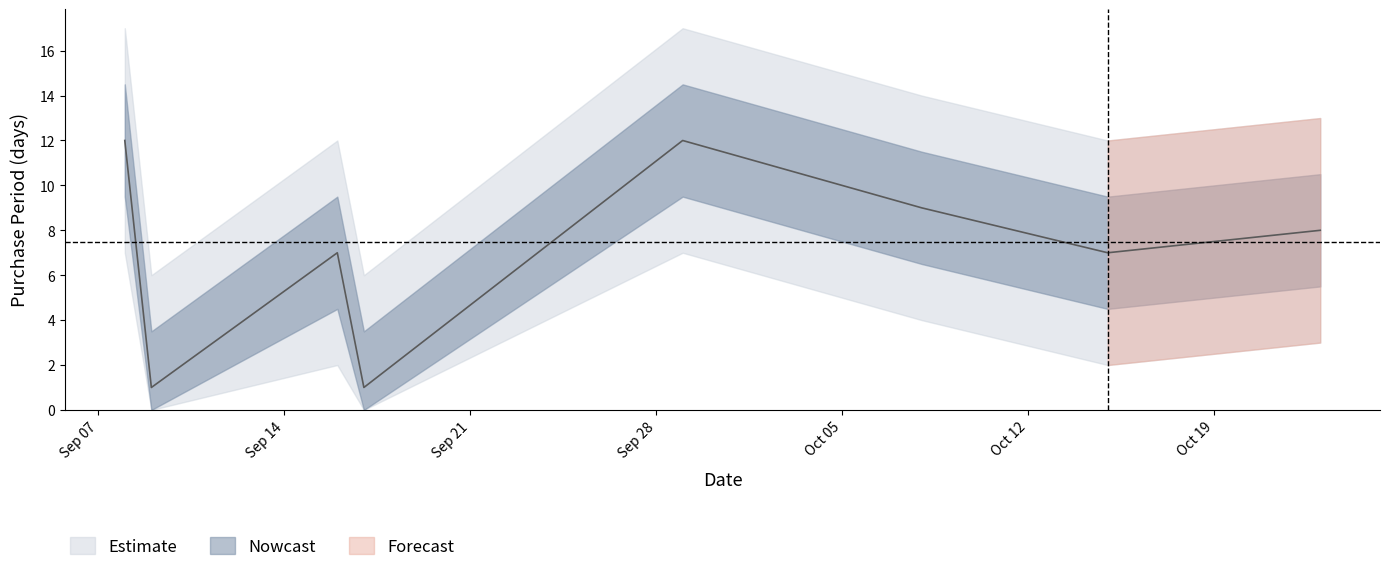

At which category does the chart reach its minimum across all series?

2015-09-09